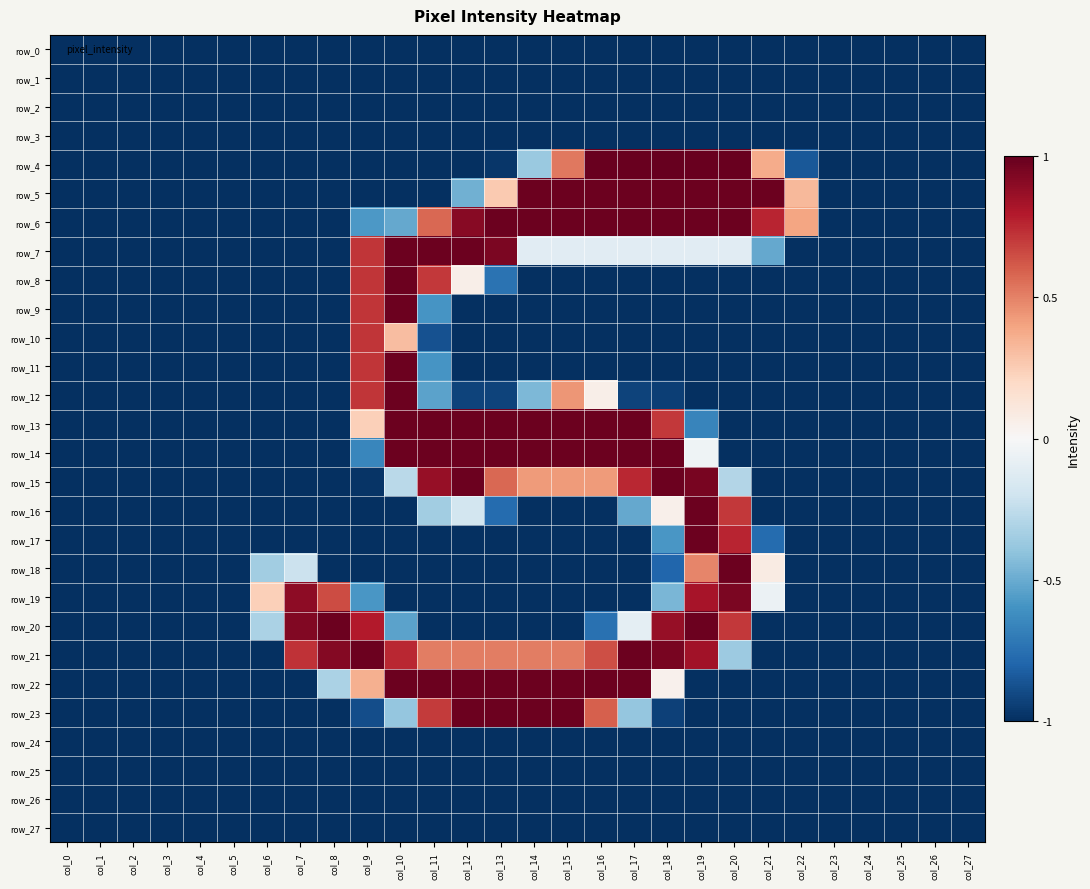

Reading left to right, list all the values displayed in this chart.

row_0: col_0=-1.0	col_1=-1.0	col_2=-1.0	col_3=-1.0	col_4=-1.0	col_5=-1.0	col_6=-1.0	col_7=-1.0	col_8=-1.0	col_9=-1.0	col_10=-1.0	col_11=-1.0	col_12=-1.0	col_13=-1.0	col_14=-1.0	col_15=-1.0	col_16=-1.0	col_17=-1.0	col_18=-1.0	col_19=-1.0	col_20=-1.0	col_21=-1.0	col_22=-1.0	col_23=-1.0	col_24=-1.0	col_25=-1.0	col_26=-1.0	col_27=-1.0
row_1: col_0=-1.0	col_1=-1.0	col_2=-1.0	col_3=-1.0	col_4=-1.0	col_5=-1.0	col_6=-1.0	col_7=-1.0	col_8=-1.0	col_9=-1.0	col_10=-1.0	col_11=-1.0	col_12=-1.0	col_13=-1.0	col_14=-1.0	col_15=-1.0	col_16=-1.0	col_17=-1.0	col_18=-1.0	col_19=-1.0	col_20=-1.0	col_21=-1.0	col_22=-1.0	col_23=-1.0	col_24=-1.0	col_25=-1.0	col_26=-1.0	col_27=-1.0
row_2: col_0=-1.0	col_1=-1.0	col_2=-1.0	col_3=-1.0	col_4=-1.0	col_5=-1.0	col_6=-1.0	col_7=-1.0	col_8=-1.0	col_9=-1.0	col_10=-1.0	col_11=-1.0	col_12=-1.0	col_13=-1.0	col_14=-1.0	col_15=-1.0	col_16=-1.0	col_17=-1.0	col_18=-1.0	col_19=-1.0	col_20=-1.0	col_21=-1.0	col_22=-1.0	col_23=-1.0	col_24=-1.0	col_25=-1.0	col_26=-1.0	col_27=-1.0
row_3: col_0=-1.0	col_1=-1.0	col_2=-1.0	col_3=-1.0	col_4=-1.0	col_5=-1.0	col_6=-1.0	col_7=-1.0	col_8=-1.0	col_9=-1.0	col_10=-1.0	col_11=-1.0	col_12=-1.0	col_13=-1.0	col_14=-1.0	col_15=-1.0	col_16=-1.0	col_17=-1.0	col_18=-1.0	col_19=-1.0	col_20=-1.0	col_21=-1.0	col_22=-1.0	col_23=-1.0	col_24=-1.0	col_25=-1.0	col_26=-1.0	col_27=-1.0
row_4: col_0=-1.0	col_1=-1.0	col_2=-1.0	col_3=-1.0	col_4=-1.0	col_5=-1.0	col_6=-1.0	col_7=-1.0	col_8=-1.0	col_9=-1.0	col_10=-1.0	col_11=-1.0	col_12=-1.0	col_13=-1.0	col_14=-0.4	col_15=0.5	col_16=1.0	col_17=1.0	col_18=1.0	col_19=1.0	col_20=1.0	col_21=0.4	col_22=-0.9	col_23=-1.0	col_24=-1.0	col_25=-1.0	col_26=-1.0	col_27=-1.0
row_5: col_0=-1.0	col_1=-1.0	col_2=-1.0	col_3=-1.0	col_4=-1.0	col_5=-1.0	col_6=-1.0	col_7=-1.0	col_8=-1.0	col_9=-1.0	col_10=-1.0	col_11=-1.0	col_12=-0.5	col_13=0.3	col_14=1.0	col_15=1.0	col_16=1.0	col_17=1.0	col_18=1.0	col_19=1.0	col_20=1.0	col_21=1.0	col_22=0.3	col_23=-1.0	col_24=-1.0	col_25=-1.0	col_26=-1.0	col_27=-1.0
row_6: col_0=-1.0	col_1=-1.0	col_2=-1.0	col_3=-1.0	col_4=-1.0	col_5=-1.0	col_6=-1.0	col_7=-1.0	col_8=-1.0	col_9=-0.6	col_10=-0.5	col_11=0.6	col_12=0.9	col_13=1.0	col_14=1.0	col_15=1.0	col_16=1.0	col_17=1.0	col_18=1.0	col_19=1.0	col_20=1.0	col_21=0.8	col_22=0.4	col_23=-1.0	col_24=-1.0	col_25=-1.0	col_26=-1.0	col_27=-1.0
row_7: col_0=-1.0	col_1=-1.0	col_2=-1.0	col_3=-1.0	col_4=-1.0	col_5=-1.0	col_6=-1.0	col_7=-1.0	col_8=-1.0	col_9=0.7	col_10=1.0	col_11=1.0	col_12=1.0	col_13=0.9	col_14=-0.1	col_15=-0.1	col_16=-0.1	col_17=-0.1	col_18=-0.1	col_19=-0.1	col_20=-0.1	col_21=-0.5	col_22=-1.0	col_23=-1.0	col_24=-1.0	col_25=-1.0	col_26=-1.0	col_27=-1.0
row_8: col_0=-1.0	col_1=-1.0	col_2=-1.0	col_3=-1.0	col_4=-1.0	col_5=-1.0	col_6=-1.0	col_7=-1.0	col_8=-1.0	col_9=0.7	col_10=1.0	col_11=0.7	col_12=0.1	col_13=-0.7	col_14=-1.0	col_15=-1.0	col_16=-1.0	col_17=-1.0	col_18=-1.0	col_19=-1.0	col_20=-1.0	col_21=-1.0	col_22=-1.0	col_23=-1.0	col_24=-1.0	col_25=-1.0	col_26=-1.0	col_27=-1.0
row_9: col_0=-1.0	col_1=-1.0	col_2=-1.0	col_3=-1.0	col_4=-1.0	col_5=-1.0	col_6=-1.0	col_7=-1.0	col_8=-1.0	col_9=0.7	col_10=1.0	col_11=-0.6	col_12=-1.0	col_13=-1.0	col_14=-1.0	col_15=-1.0	col_16=-1.0	col_17=-1.0	col_18=-1.0	col_19=-1.0	col_20=-1.0	col_21=-1.0	col_22=-1.0	col_23=-1.0	col_24=-1.0	col_25=-1.0	col_26=-1.0	col_27=-1.0
row_10: col_0=-1.0	col_1=-1.0	col_2=-1.0	col_3=-1.0	col_4=-1.0	col_5=-1.0	col_6=-1.0	col_7=-1.0	col_8=-1.0	col_9=0.7	col_10=0.3	col_11=-0.9	col_12=-1.0	col_13=-1.0	col_14=-1.0	col_15=-1.0	col_16=-1.0	col_17=-1.0	col_18=-1.0	col_19=-1.0	col_20=-1.0	col_21=-1.0	col_22=-1.0	col_23=-1.0	col_24=-1.0	col_25=-1.0	col_26=-1.0	col_27=-1.0
row_11: col_0=-1.0	col_1=-1.0	col_2=-1.0	col_3=-1.0	col_4=-1.0	col_5=-1.0	col_6=-1.0	col_7=-1.0	col_8=-1.0	col_9=0.7	col_10=1.0	col_11=-0.6	col_12=-1.0	col_13=-1.0	col_14=-1.0	col_15=-1.0	col_16=-1.0	col_17=-1.0	col_18=-1.0	col_19=-1.0	col_20=-1.0	col_21=-1.0	col_22=-1.0	col_23=-1.0	col_24=-1.0	col_25=-1.0	col_26=-1.0	col_27=-1.0
row_12: col_0=-1.0	col_1=-1.0	col_2=-1.0	col_3=-1.0	col_4=-1.0	col_5=-1.0	col_6=-1.0	col_7=-1.0	col_8=-1.0	col_9=0.7	col_10=1.0	col_11=-0.5	col_12=-0.9	col_13=-0.9	col_14=-0.5	col_15=0.4	col_16=0.1	col_17=-0.9	col_18=-0.9	col_19=-1.0	col_20=-1.0	col_21=-1.0	col_22=-1.0	col_23=-1.0	col_24=-1.0	col_25=-1.0	col_26=-1.0	col_27=-1.0
row_13: col_0=-1.0	col_1=-1.0	col_2=-1.0	col_3=-1.0	col_4=-1.0	col_5=-1.0	col_6=-1.0	col_7=-1.0	col_8=-1.0	col_9=0.2	col_10=1.0	col_11=1.0	col_12=1.0	col_13=1.0	col_14=1.0	col_15=1.0	col_16=1.0	col_17=1.0	col_18=0.7	col_19=-0.7	col_20=-1.0	col_21=-1.0	col_22=-1.0	col_23=-1.0	col_24=-1.0	col_25=-1.0	col_26=-1.0	col_27=-1.0
row_14: col_0=-1.0	col_1=-1.0	col_2=-1.0	col_3=-1.0	col_4=-1.0	col_5=-1.0	col_6=-1.0	col_7=-1.0	col_8=-1.0	col_9=-0.7	col_10=1.0	col_11=1.0	col_12=1.0	col_13=1.0	col_14=1.0	col_15=1.0	col_16=1.0	col_17=1.0	col_18=1.0	col_19=-0.0	col_20=-1.0	col_21=-1.0	col_22=-1.0	col_23=-1.0	col_24=-1.0	col_25=-1.0	col_26=-1.0	col_27=-1.0
row_15: col_0=-1.0	col_1=-1.0	col_2=-1.0	col_3=-1.0	col_4=-1.0	col_5=-1.0	col_6=-1.0	col_7=-1.0	col_8=-1.0	col_9=-1.0	col_10=-0.3	col_11=0.9	col_12=1.0	col_13=0.6	col_14=0.4	col_15=0.4	col_16=0.4	col_17=0.8	col_18=1.0	col_19=1.0	col_20=-0.3	col_21=-1.0	col_22=-1.0	col_23=-1.0	col_24=-1.0	col_25=-1.0	col_26=-1.0	col_27=-1.0
row_16: col_0=-1.0	col_1=-1.0	col_2=-1.0	col_3=-1.0	col_4=-1.0	col_5=-1.0	col_6=-1.0	col_7=-1.0	col_8=-1.0	col_9=-1.0	col_10=-1.0	col_11=-0.3	col_12=-0.2	col_13=-0.8	col_14=-1.0	col_15=-1.0	col_16=-1.0	col_17=-0.5	col_18=0.1	col_19=1.0	col_20=0.7	col_21=-1.0	col_22=-1.0	col_23=-1.0	col_24=-1.0	col_25=-1.0	col_26=-1.0	col_27=-1.0
row_17: col_0=-1.0	col_1=-1.0	col_2=-1.0	col_3=-1.0	col_4=-1.0	col_5=-1.0	col_6=-1.0	col_7=-1.0	col_8=-1.0	col_9=-1.0	col_10=-1.0	col_11=-1.0	col_12=-1.0	col_13=-1.0	col_14=-1.0	col_15=-1.0	col_16=-1.0	col_17=-1.0	col_18=-0.6	col_19=1.0	col_20=0.8	col_21=-0.8	col_22=-1.0	col_23=-1.0	col_24=-1.0	col_25=-1.0	col_26=-1.0	col_27=-1.0
row_18: col_0=-1.0	col_1=-1.0	col_2=-1.0	col_3=-1.0	col_4=-1.0	col_5=-1.0	col_6=-0.3	col_7=-0.2	col_8=-1.0	col_9=-1.0	col_10=-1.0	col_11=-1.0	col_12=-1.0	col_13=-1.0	col_14=-1.0	col_15=-1.0	col_16=-1.0	col_17=-1.0	col_18=-0.8	col_19=0.5	col_20=1.0	col_21=0.1	col_22=-1.0	col_23=-1.0	col_24=-1.0	col_25=-1.0	col_26=-1.0	col_27=-1.0
row_19: col_0=-1.0	col_1=-1.0	col_2=-1.0	col_3=-1.0	col_4=-1.0	col_5=-1.0	col_6=0.2	col_7=0.9	col_8=0.7	col_9=-0.6	col_10=-1.0	col_11=-1.0	col_12=-1.0	col_13=-1.0	col_14=-1.0	col_15=-1.0	col_16=-1.0	col_17=-1.0	col_18=-0.5	col_19=0.8	col_20=0.9	col_21=-0.1	col_22=-1.0	col_23=-1.0	col_24=-1.0	col_25=-1.0	col_26=-1.0	col_27=-1.0
row_20: col_0=-1.0	col_1=-1.0	col_2=-1.0	col_3=-1.0	col_4=-1.0	col_5=-1.0	col_6=-0.3	col_7=0.9	col_8=1.0	col_9=0.8	col_10=-0.5	col_11=-1.0	col_12=-1.0	col_13=-1.0	col_14=-1.0	col_15=-1.0	col_16=-0.7	col_17=-0.1	col_18=0.9	col_19=1.0	col_20=0.7	col_21=-1.0	col_22=-1.0	col_23=-1.0	col_24=-1.0	col_25=-1.0	col_26=-1.0	col_27=-1.0
row_21: col_0=-1.0	col_1=-1.0	col_2=-1.0	col_3=-1.0	col_4=-1.0	col_5=-1.0	col_6=-1.0	col_7=0.7	col_8=0.9	col_9=1.0	col_10=0.8	col_11=0.5	col_12=0.5	col_13=0.5	col_14=0.5	col_15=0.5	col_16=0.6	col_17=1.0	col_18=1.0	col_19=0.8	col_20=-0.4	col_21=-1.0	col_22=-1.0	col_23=-1.0	col_24=-1.0	col_25=-1.0	col_26=-1.0	col_27=-1.0
row_22: col_0=-1.0	col_1=-1.0	col_2=-1.0	col_3=-1.0	col_4=-1.0	col_5=-1.0	col_6=-1.0	col_7=-1.0	col_8=-0.3	col_9=0.4	col_10=1.0	col_11=1.0	col_12=1.0	col_13=1.0	col_14=1.0	col_15=1.0	col_16=1.0	col_17=1.0	col_18=0.0	col_19=-1.0	col_20=-1.0	col_21=-1.0	col_22=-1.0	col_23=-1.0	col_24=-1.0	col_25=-1.0	col_26=-1.0	col_27=-1.0
row_23: col_0=-1.0	col_1=-1.0	col_2=-1.0	col_3=-1.0	col_4=-1.0	col_5=-1.0	col_6=-1.0	col_7=-1.0	col_8=-1.0	col_9=-0.9	col_10=-0.4	col_11=0.7	col_12=1.0	col_13=1.0	col_14=1.0	col_15=1.0	col_16=0.6	col_17=-0.4	col_18=-0.9	col_19=-1.0	col_20=-1.0	col_21=-1.0	col_22=-1.0	col_23=-1.0	col_24=-1.0	col_25=-1.0	col_26=-1.0	col_27=-1.0
row_24: col_0=-1.0	col_1=-1.0	col_2=-1.0	col_3=-1.0	col_4=-1.0	col_5=-1.0	col_6=-1.0	col_7=-1.0	col_8=-1.0	col_9=-1.0	col_10=-1.0	col_11=-1.0	col_12=-1.0	col_13=-1.0	col_14=-1.0	col_15=-1.0	col_16=-1.0	col_17=-1.0	col_18=-1.0	col_19=-1.0	col_20=-1.0	col_21=-1.0	col_22=-1.0	col_23=-1.0	col_24=-1.0	col_25=-1.0	col_26=-1.0	col_27=-1.0
row_25: col_0=-1.0	col_1=-1.0	col_2=-1.0	col_3=-1.0	col_4=-1.0	col_5=-1.0	col_6=-1.0	col_7=-1.0	col_8=-1.0	col_9=-1.0	col_10=-1.0	col_11=-1.0	col_12=-1.0	col_13=-1.0	col_14=-1.0	col_15=-1.0	col_16=-1.0	col_17=-1.0	col_18=-1.0	col_19=-1.0	col_20=-1.0	col_21=-1.0	col_22=-1.0	col_23=-1.0	col_24=-1.0	col_25=-1.0	col_26=-1.0	col_27=-1.0
row_26: col_0=-1.0	col_1=-1.0	col_2=-1.0	col_3=-1.0	col_4=-1.0	col_5=-1.0	col_6=-1.0	col_7=-1.0	col_8=-1.0	col_9=-1.0	col_10=-1.0	col_11=-1.0	col_12=-1.0	col_13=-1.0	col_14=-1.0	col_15=-1.0	col_16=-1.0	col_17=-1.0	col_18=-1.0	col_19=-1.0	col_20=-1.0	col_21=-1.0	col_22=-1.0	col_23=-1.0	col_24=-1.0	col_25=-1.0	col_26=-1.0	col_27=-1.0
row_27: col_0=-1.0	col_1=-1.0	col_2=-1.0	col_3=-1.0	col_4=-1.0	col_5=-1.0	col_6=-1.0	col_7=-1.0	col_8=-1.0	col_9=-1.0	col_10=-1.0	col_11=-1.0	col_12=-1.0	col_13=-1.0	col_14=-1.0	col_15=-1.0	col_16=-1.0	col_17=-1.0	col_18=-1.0	col_19=-1.0	col_20=-1.0	col_21=-1.0	col_22=-1.0	col_23=-1.0	col_24=-1.0	col_25=-1.0	col_26=-1.0	col_27=-1.0